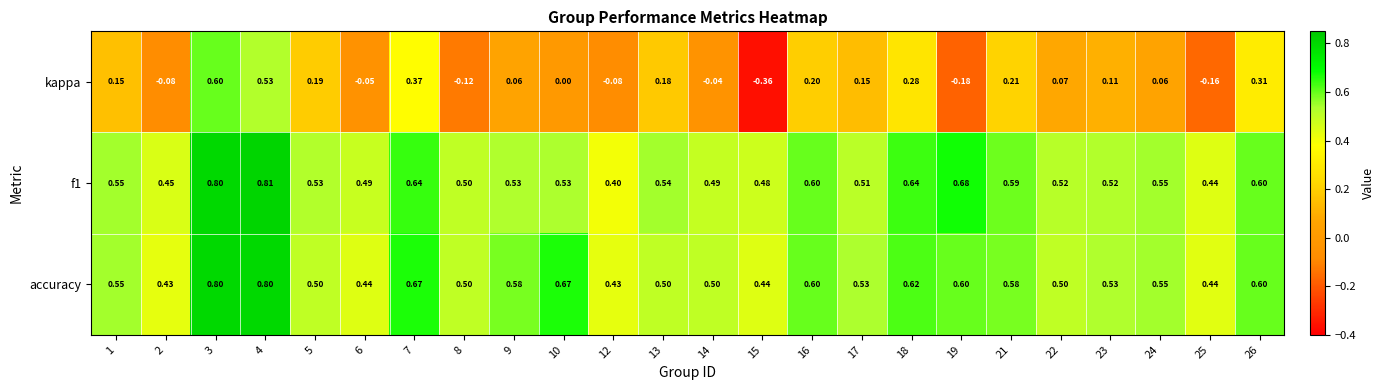

Which series has the widest spread of values?

kappa